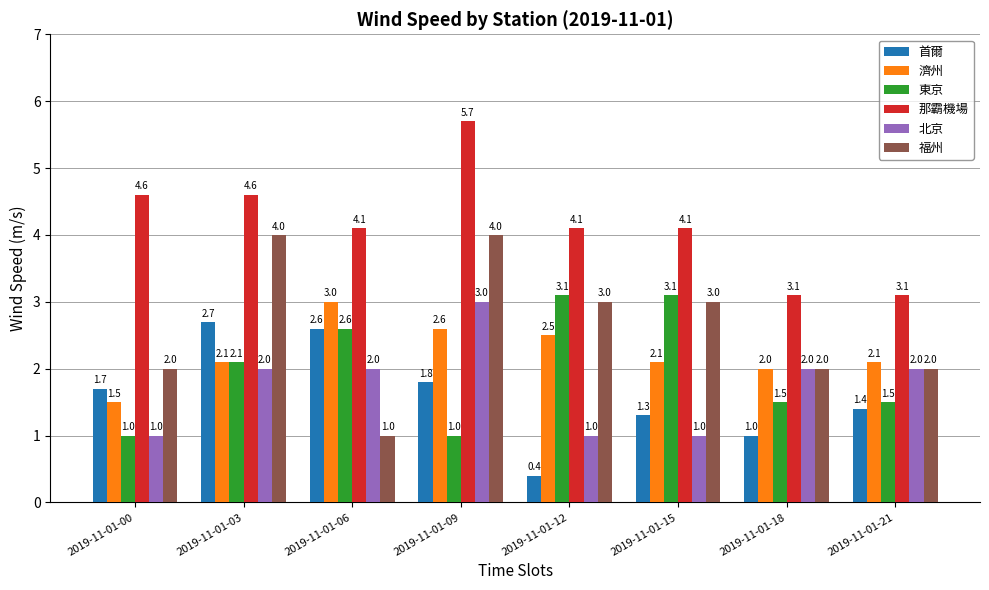

Reading left to right, extract all data points from this chart.

首爾: 1.7	2.7	2.6	1.8	0.4	1.3	1.0	1.4
濟州: 1.5	2.1	3.0	2.6	2.5	2.1	2.0	2.1
東京: 1.0	2.1	2.6	1.0	3.1	3.1	1.5	1.5
那霸機場: 4.6	4.6	4.1	5.7	4.1	4.1	3.1	3.1
北京: 1.0	2.0	2.0	3.0	1.0	1.0	2.0	2.0
福州: 2.0	4.0	1.0	4.0	3.0	3.0	2.0	2.0